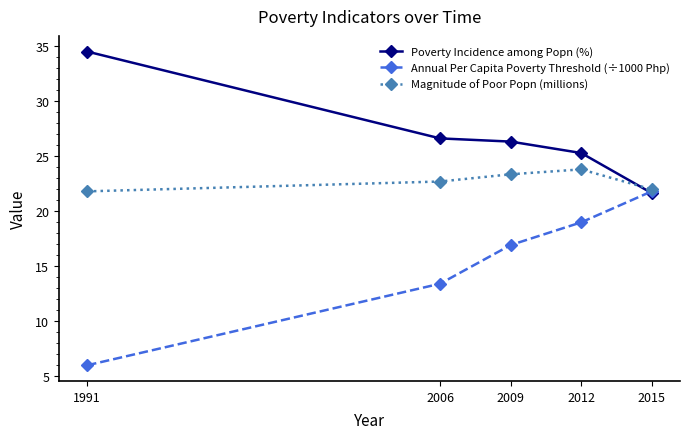

What is the difference between the highest and lowest values at 2009?

9.4